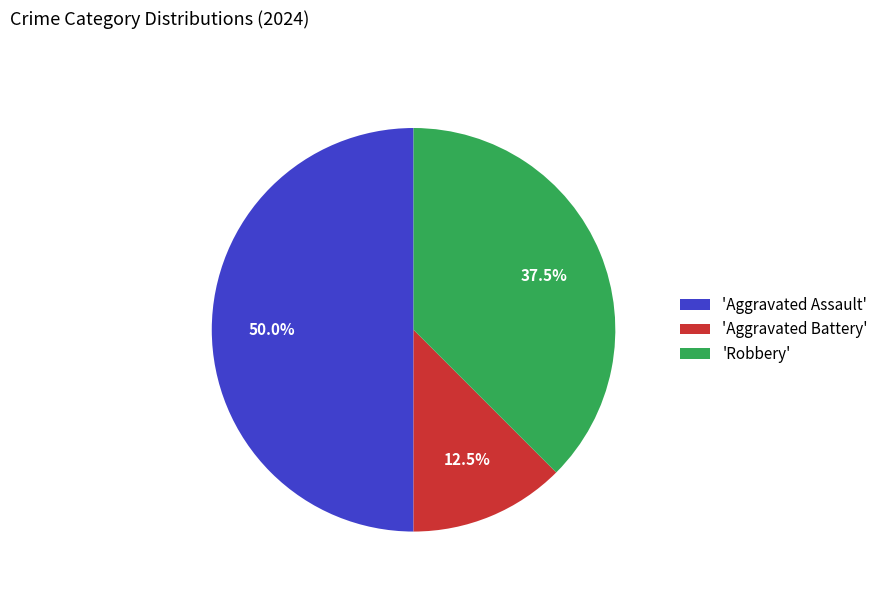

Does 'Aggravated Battery' account for over 50% of the chart?

No